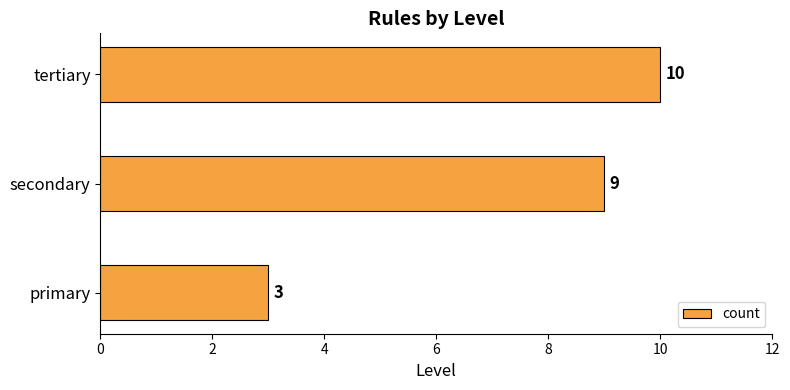

List the labels in order of value, largest first.

tertiary, secondary, primary